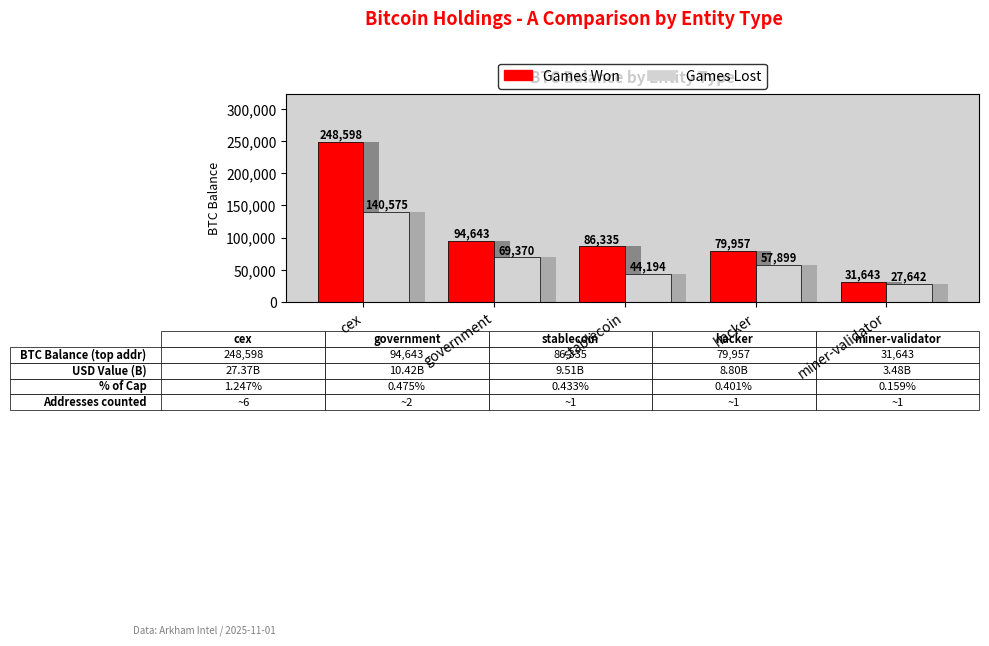

What is the sum of all Games Won values?

541177.2